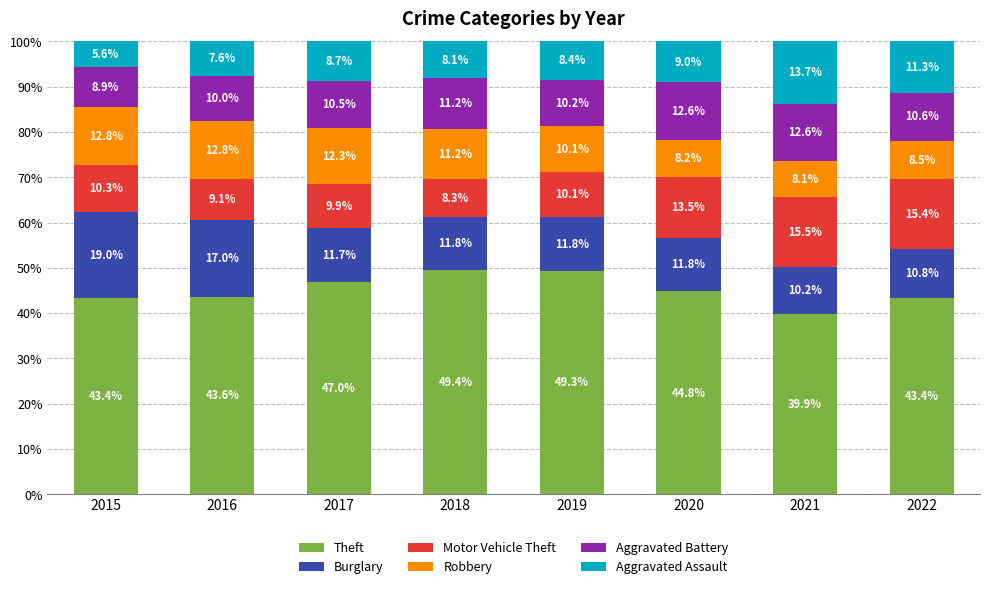

How many bars are there in total?

8